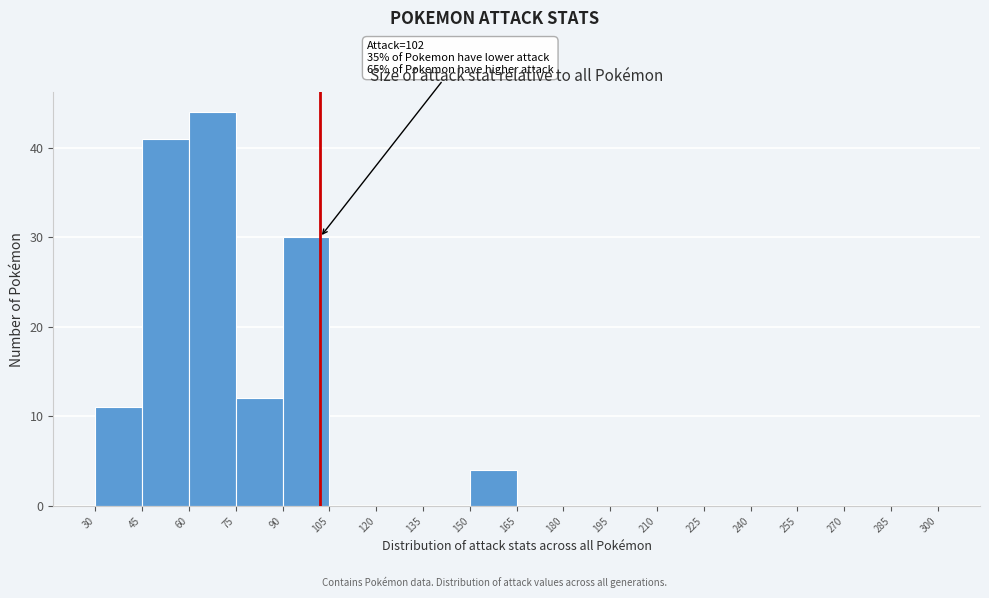

Over which range of the x-axis is the bar tallest?

60 to 75